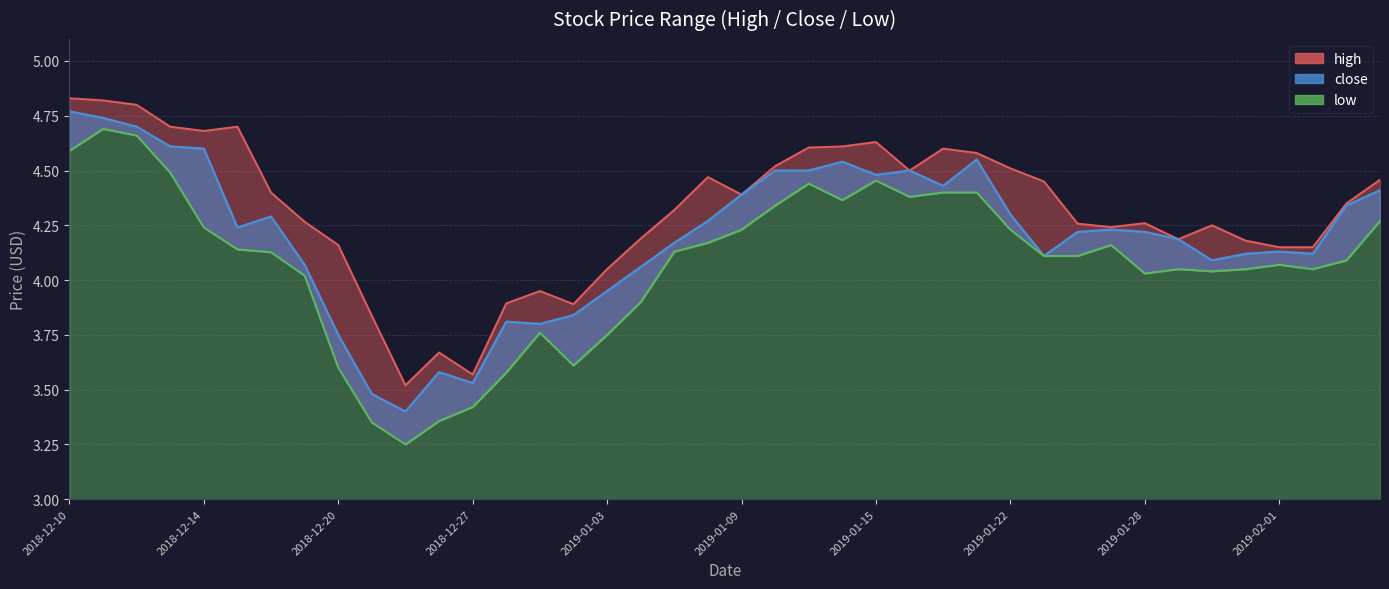

At which category is the sum across all series the highest?

2018-12-11